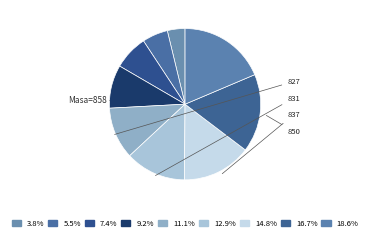

How many segments does this pie chart have?

9